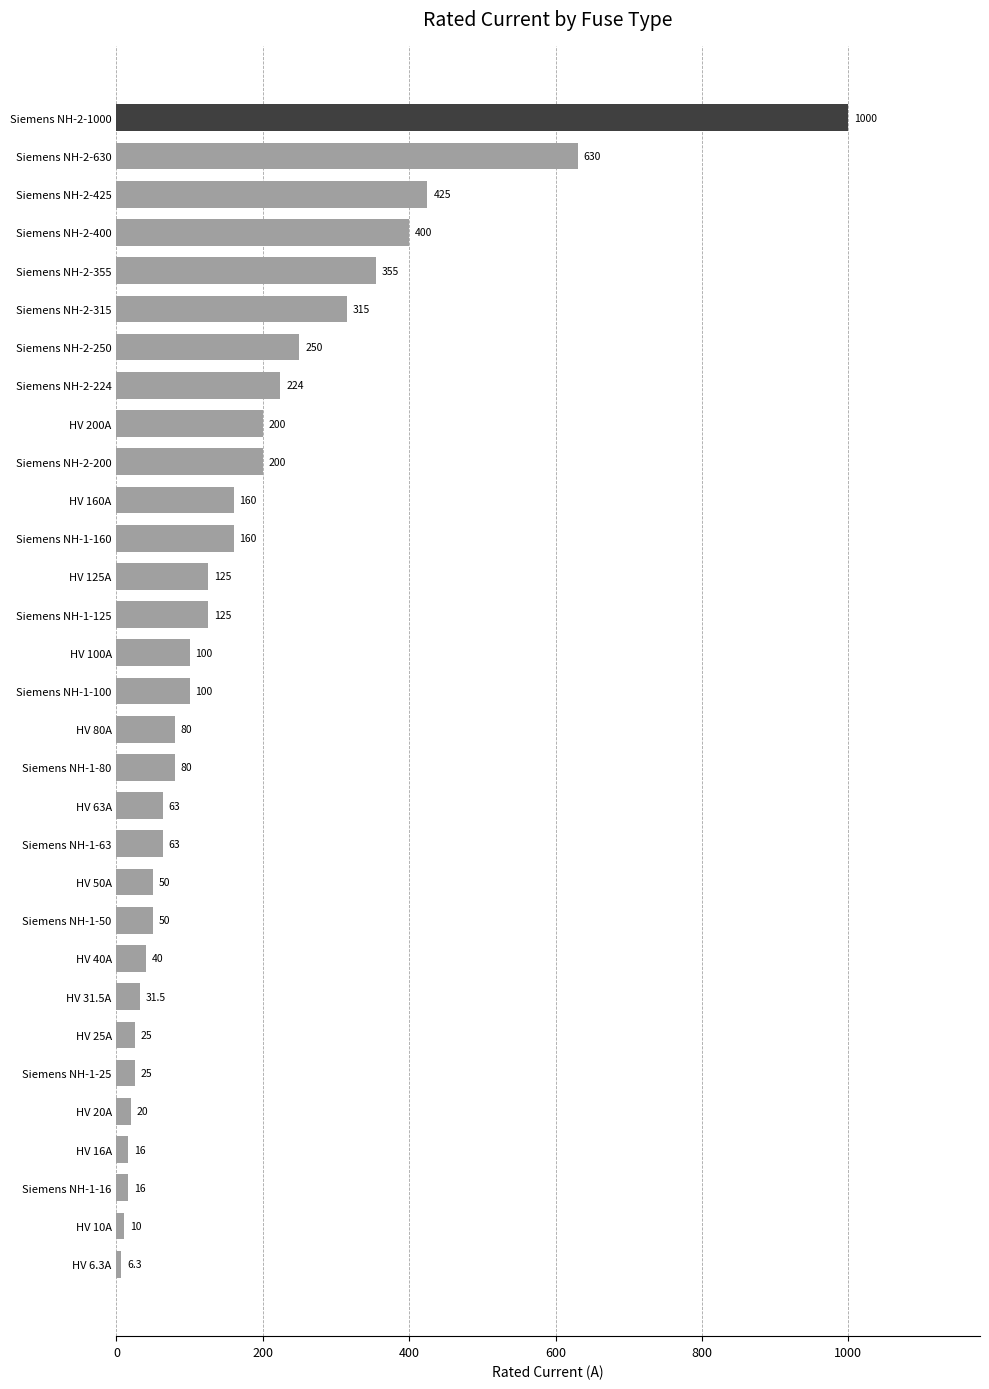

How many values are below 100?

15